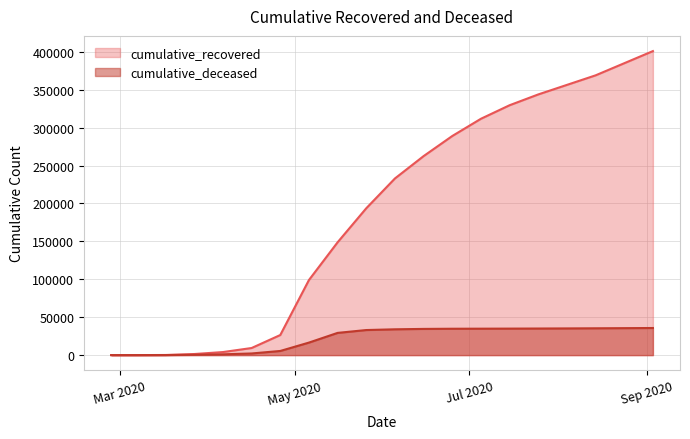

Between 2020-05-16 and 2020-06-25, which series saw the biggest shift?

cumulative_recovered